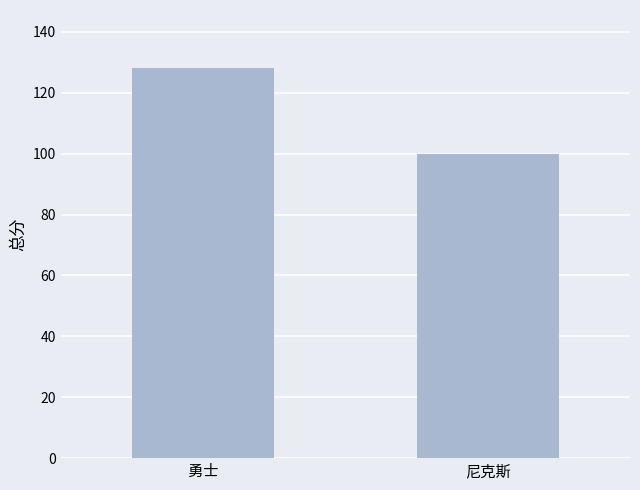

Which label corresponds to the smallest value in the chart?

尼克斯